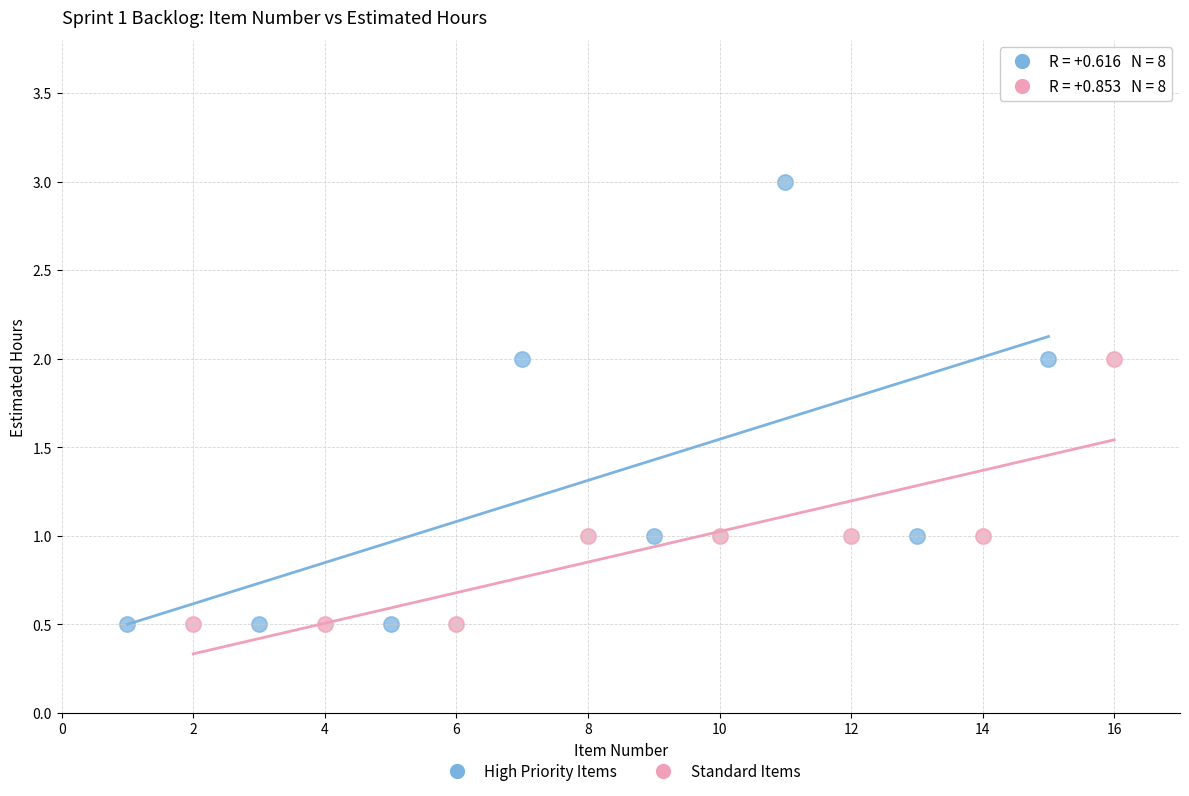

Which series contains the highest Y value?

High Priority Items